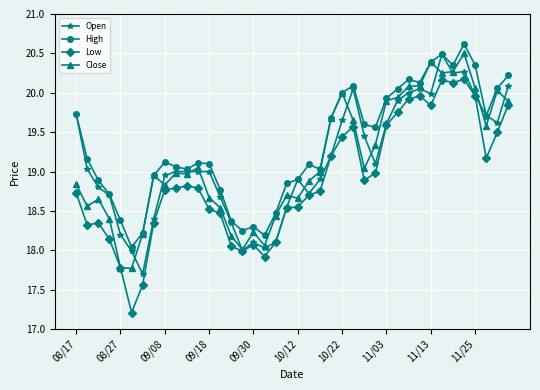

Which series has the largest total across all categories?

High